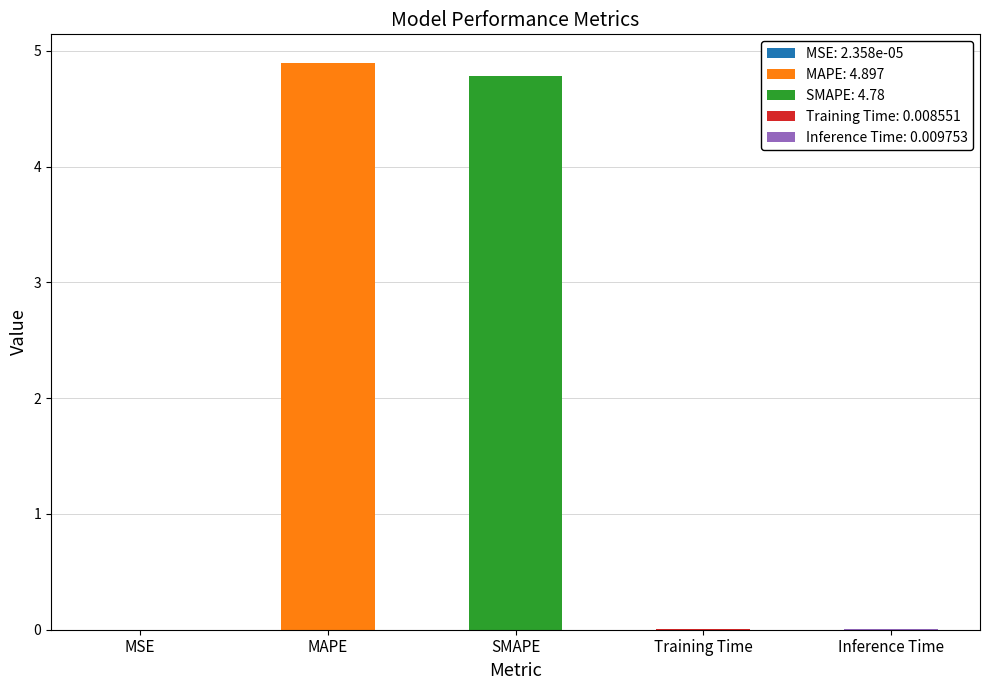

Are the bars horizontal?

No